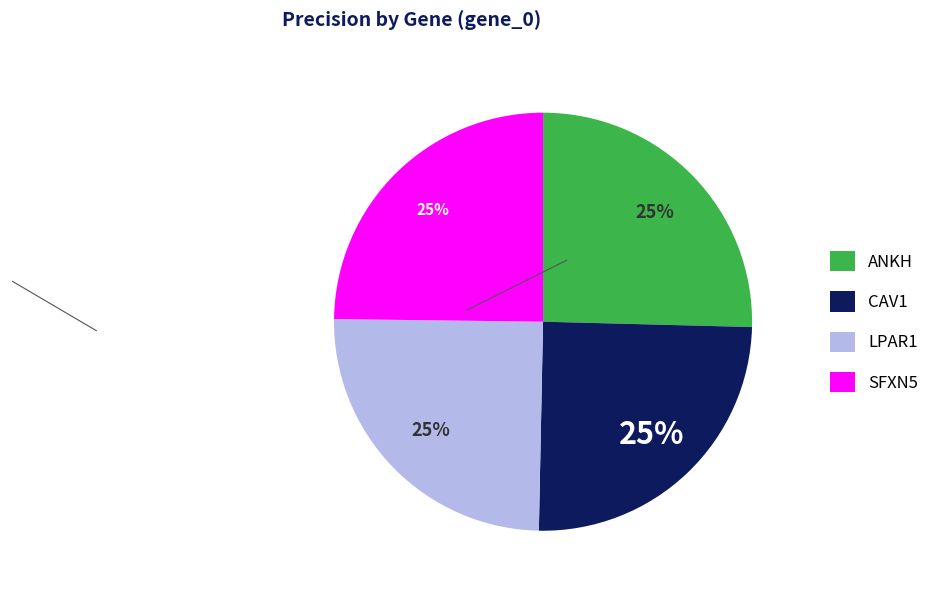

What percentage is the ANKH slice, to the nearest percent?

25%